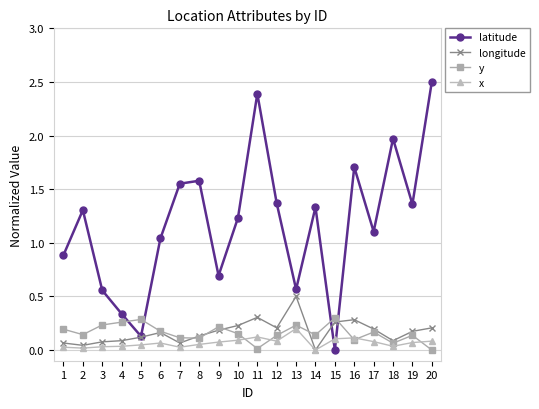

The value of latitude at 15 is 0.0. True or false?

True